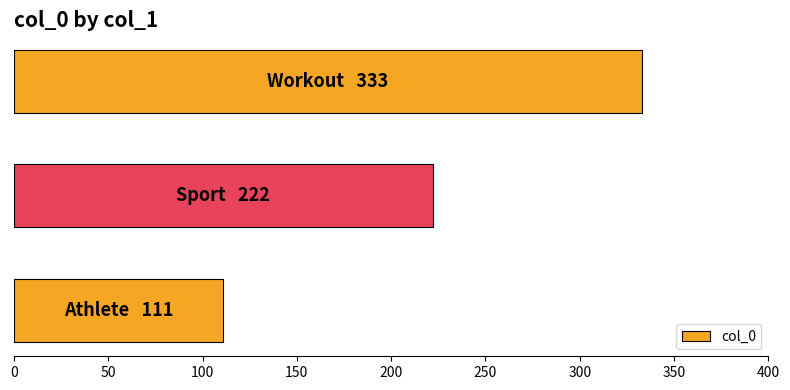

What is the difference between the maximum and minimum values?

222